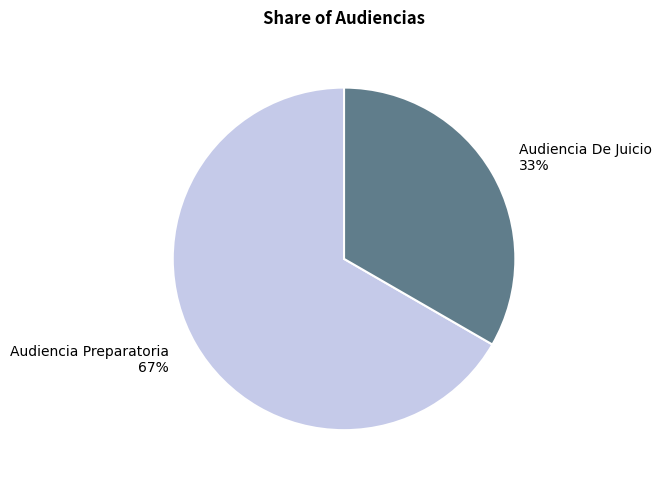

What percentage is the Audiencia Preparatoria slice, to the nearest percent?

67%